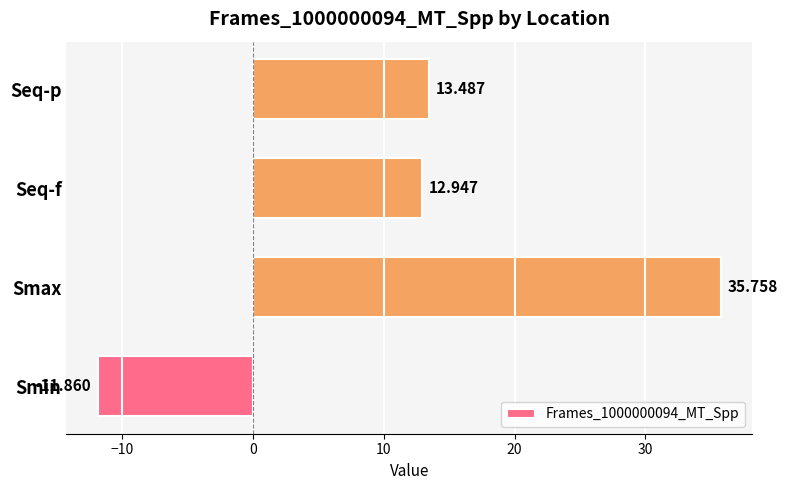

What is the maximum value shown in the chart?

35.8